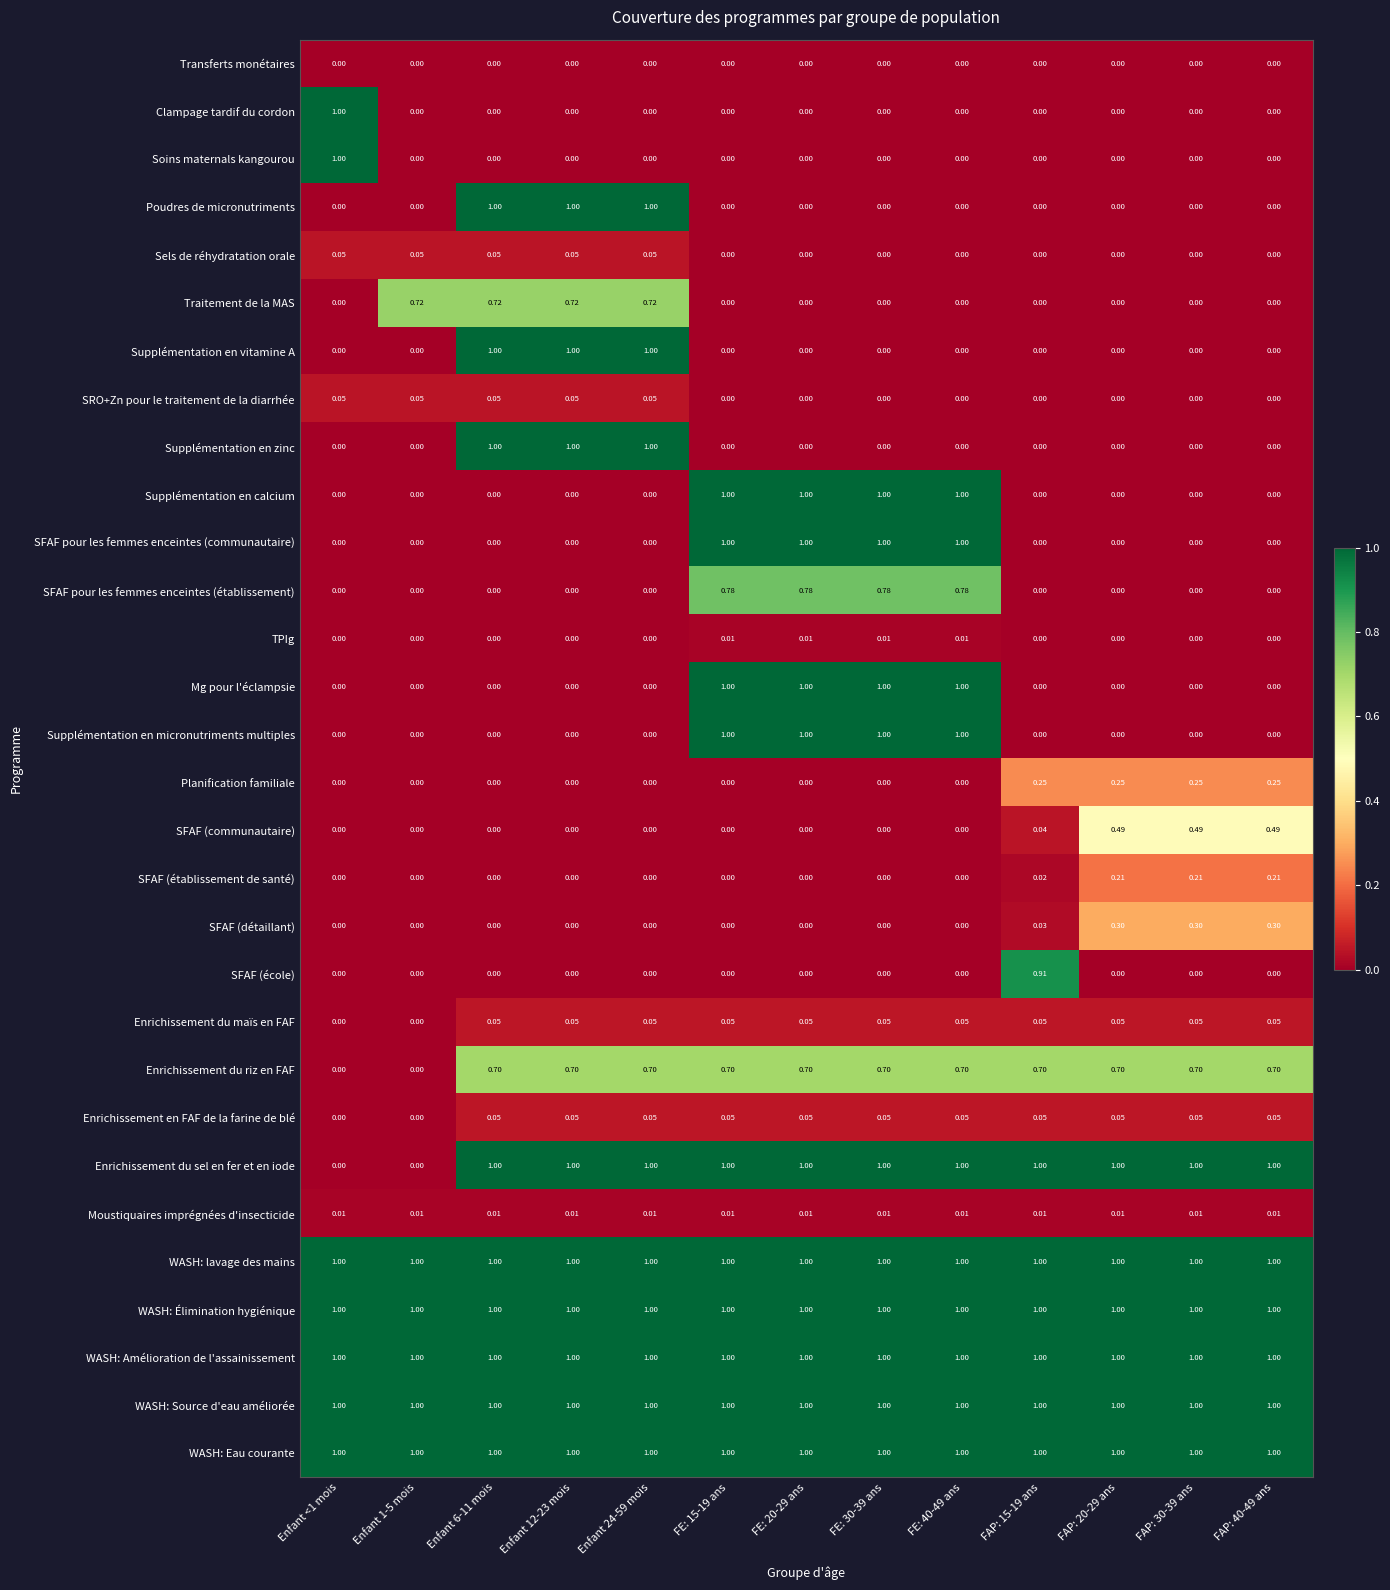

Is the value of Enrichissement du riz en FAF at FE: 40-49 ans greater than the value of SFAF pour les femmes enceintes (établissement) at FAP: 20-29 ans?

Yes